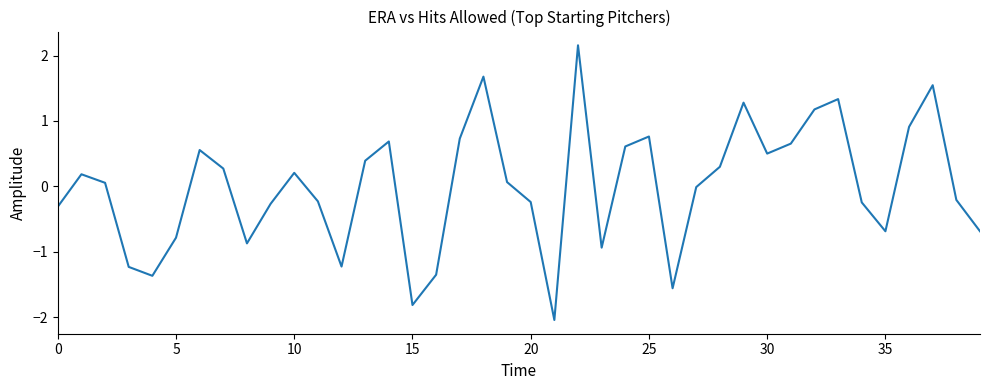

What is the smallest value displayed?

-2.0